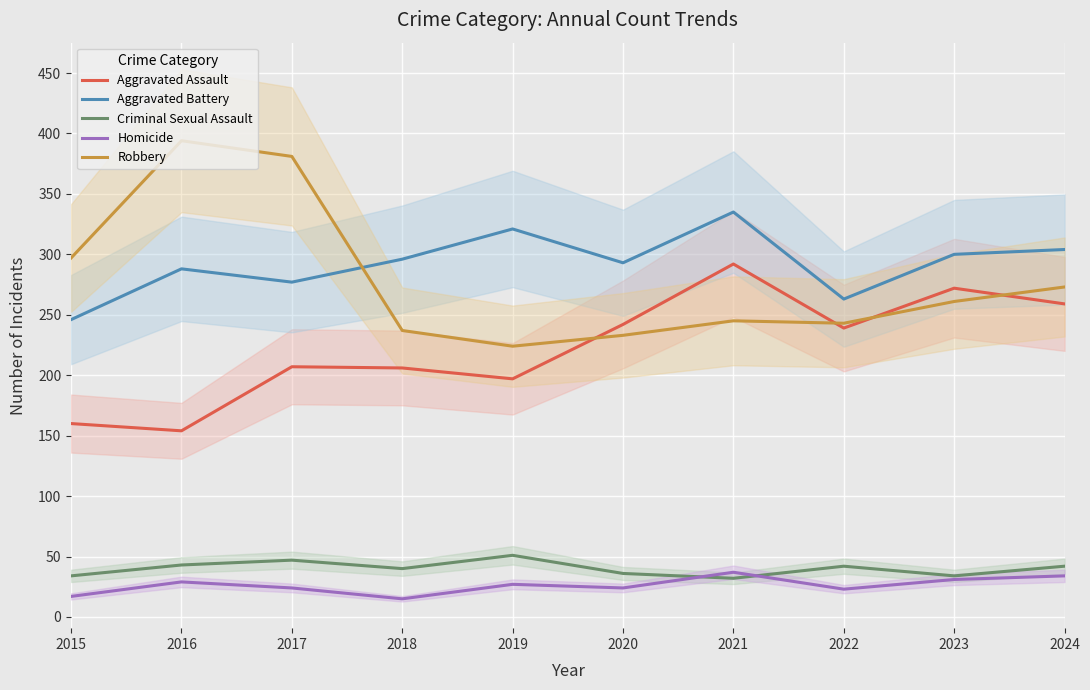

What is the minimum value shown in the chart?

15